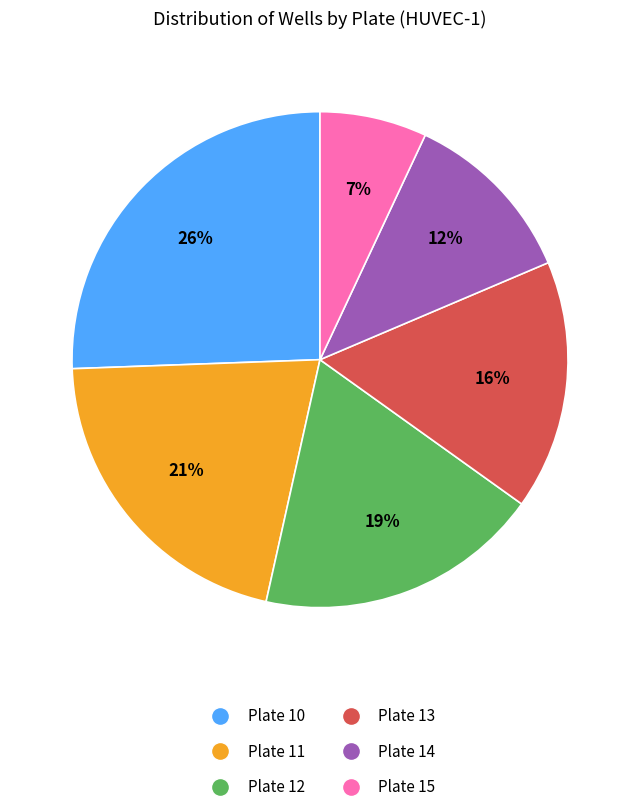

Does Plate 12 represent more than half of the total?

No